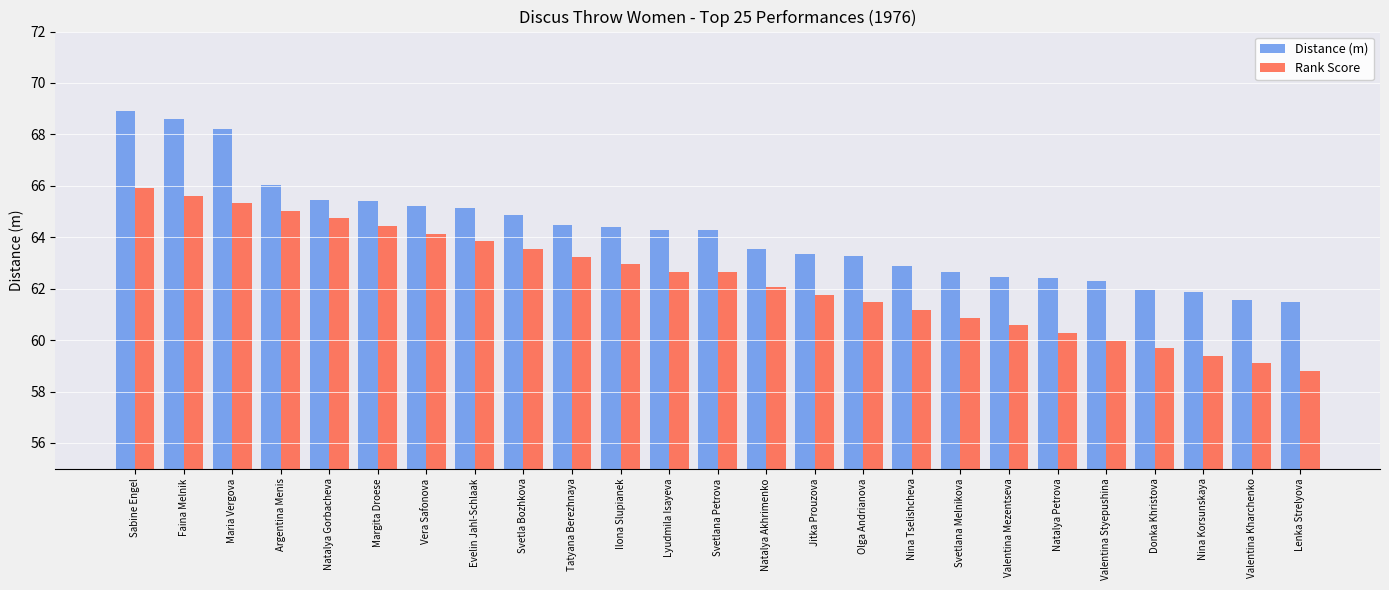

What are all the series names shown in the legend?

Distance (m), Rank Score